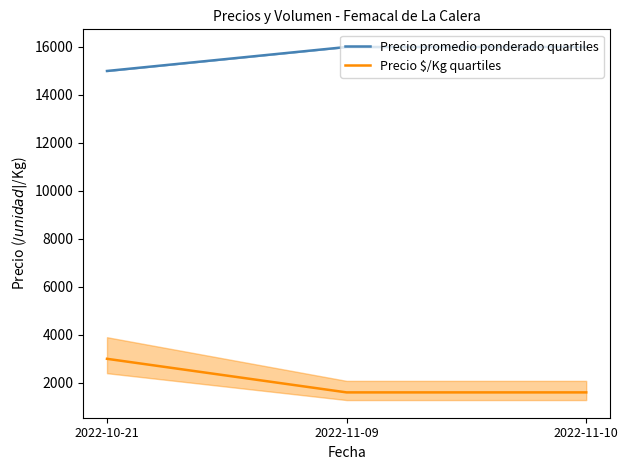

What is the total value across all series at 2022-10-21?

18000